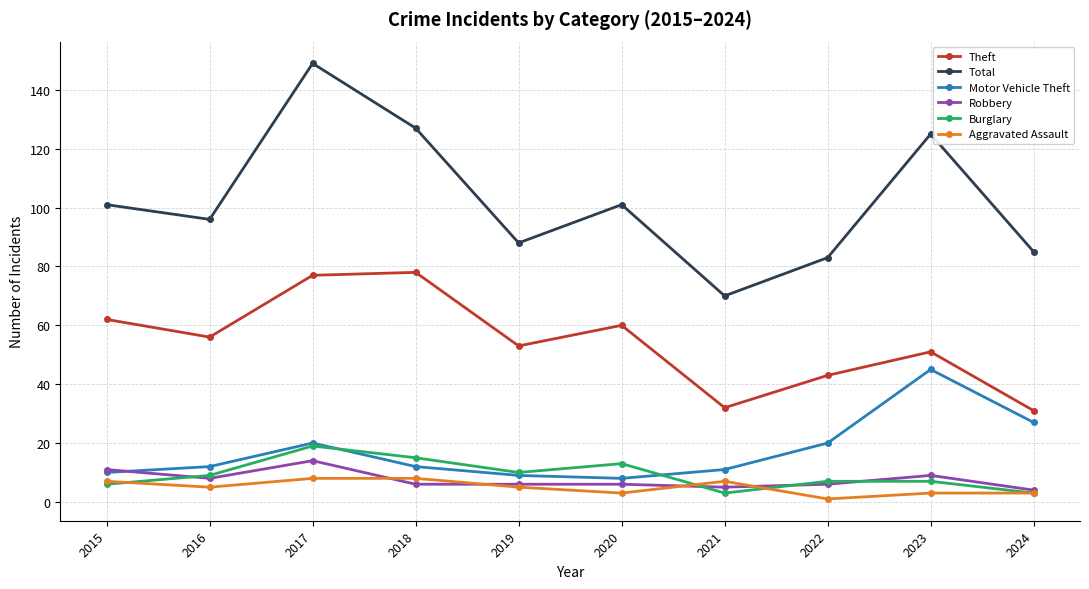

Is the value of Total at 2016 greater than the value of Theft at 2021?

Yes